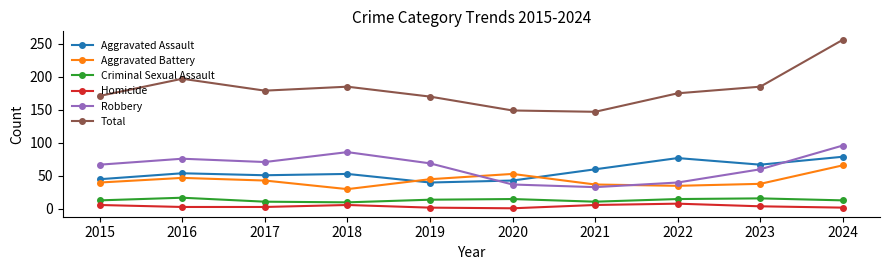

What is the spread (max minus min) of values at 2023?

181